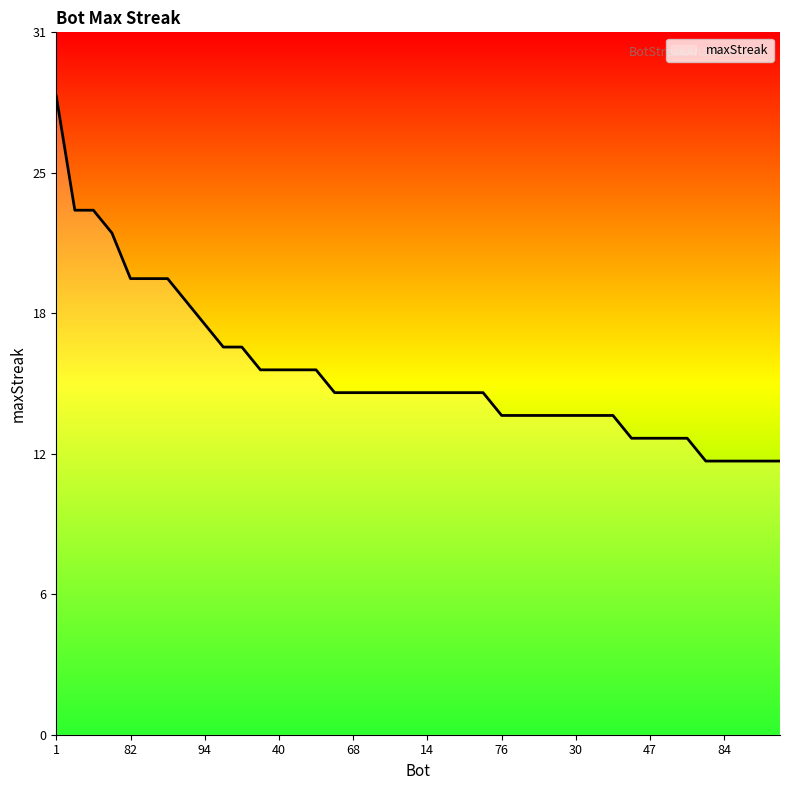

What is the sum of all values?

636